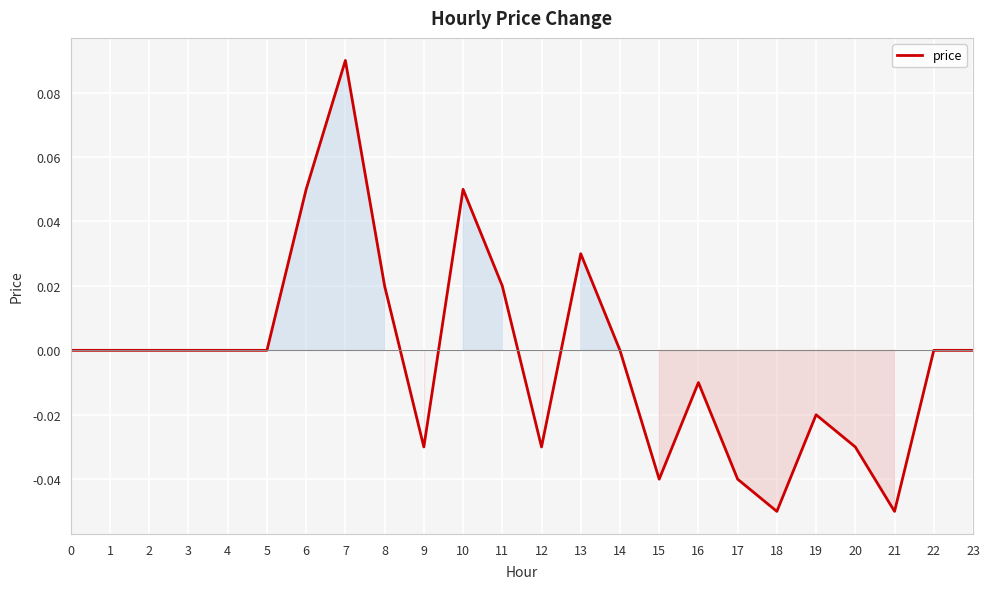

True or false: there are more than 2 points higher than both neighbors.

True